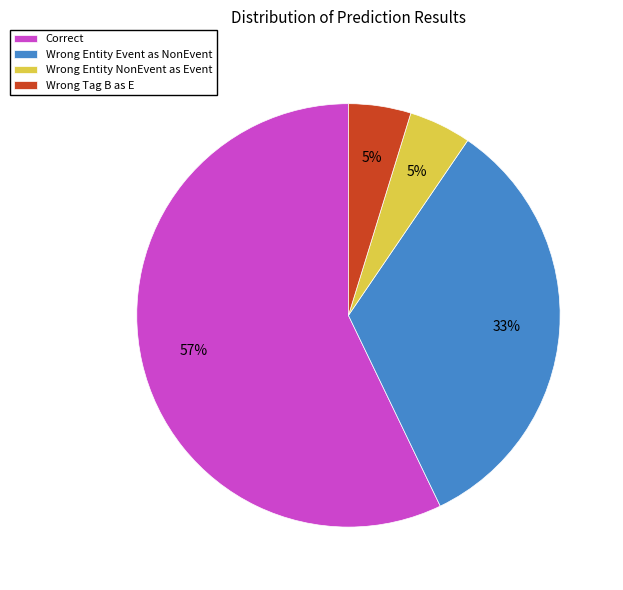

To the nearest percent, what is the difference between the largest and smallest slice percentages?

52%